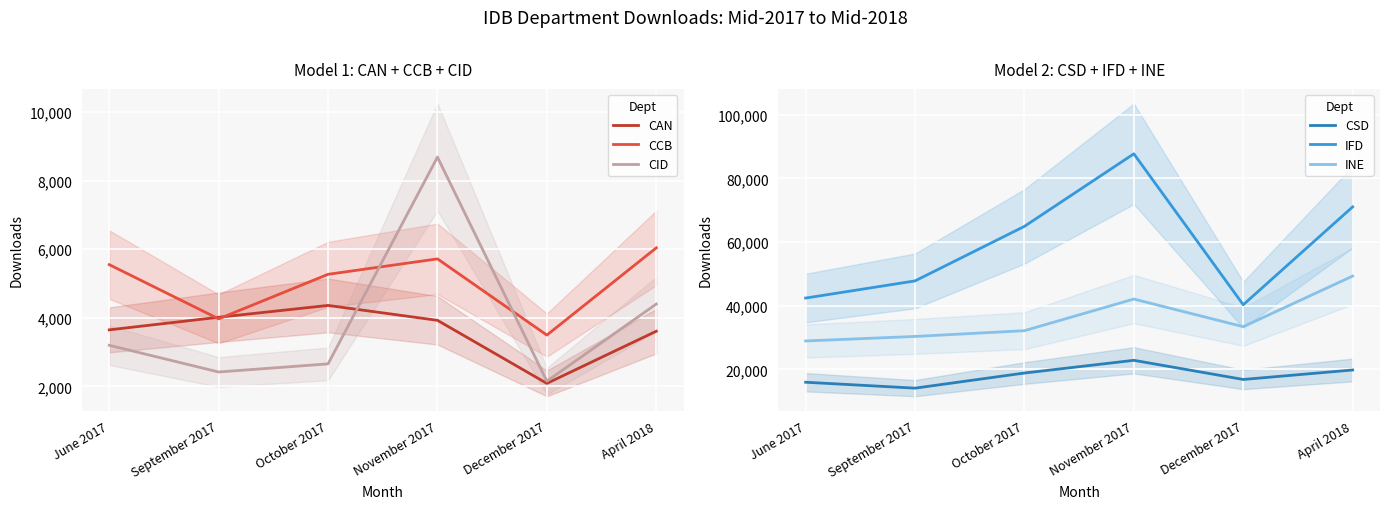

At which category does the chart reach its minimum across all series?

December 2017